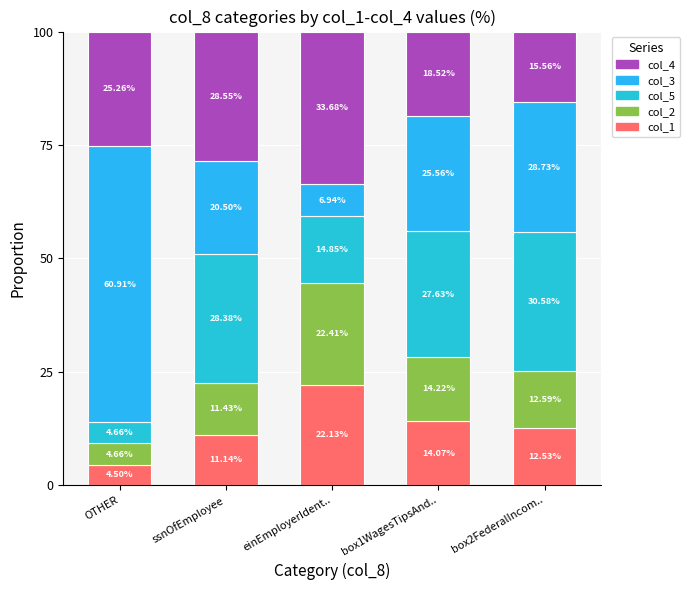

How many values in the col_1 series exceed 12?

3